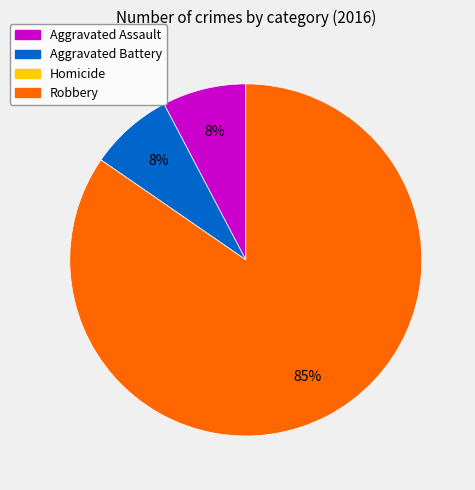

To the nearest percent, what is the average slice percentage?

25%